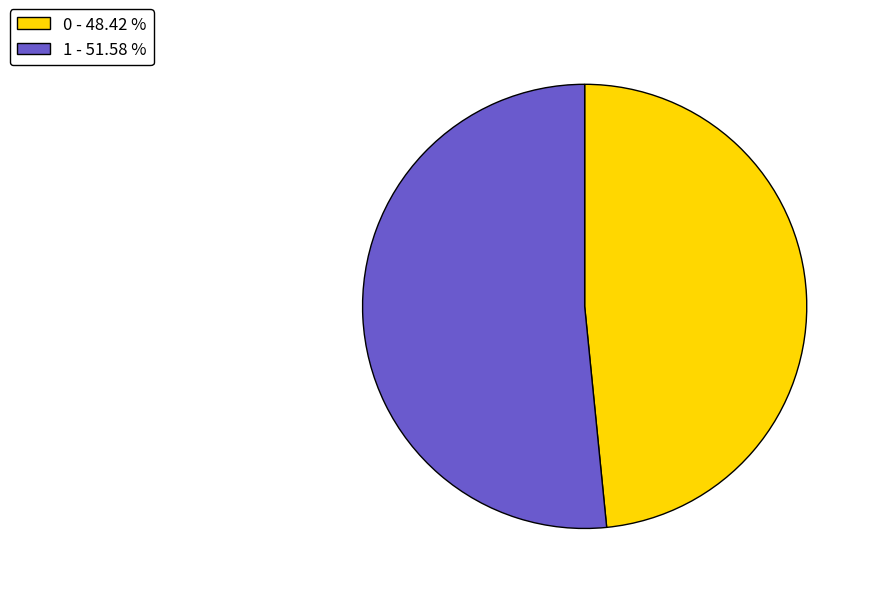

Which has a higher value, 0 - 48.42 % or 1 - 51.58 %?

1 - 51.58 %